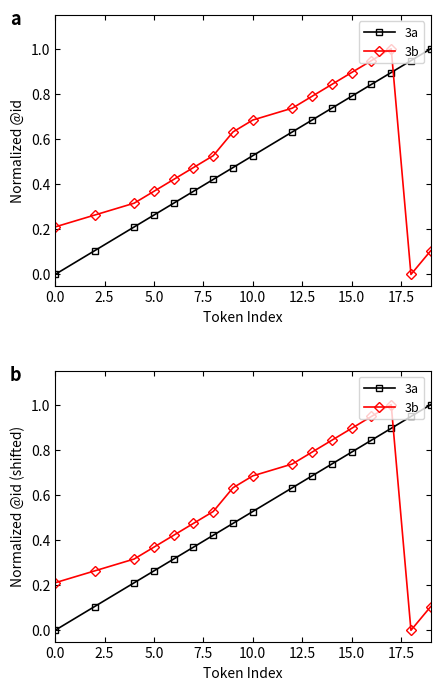

At how many categories does at least one series exceed 0?

17